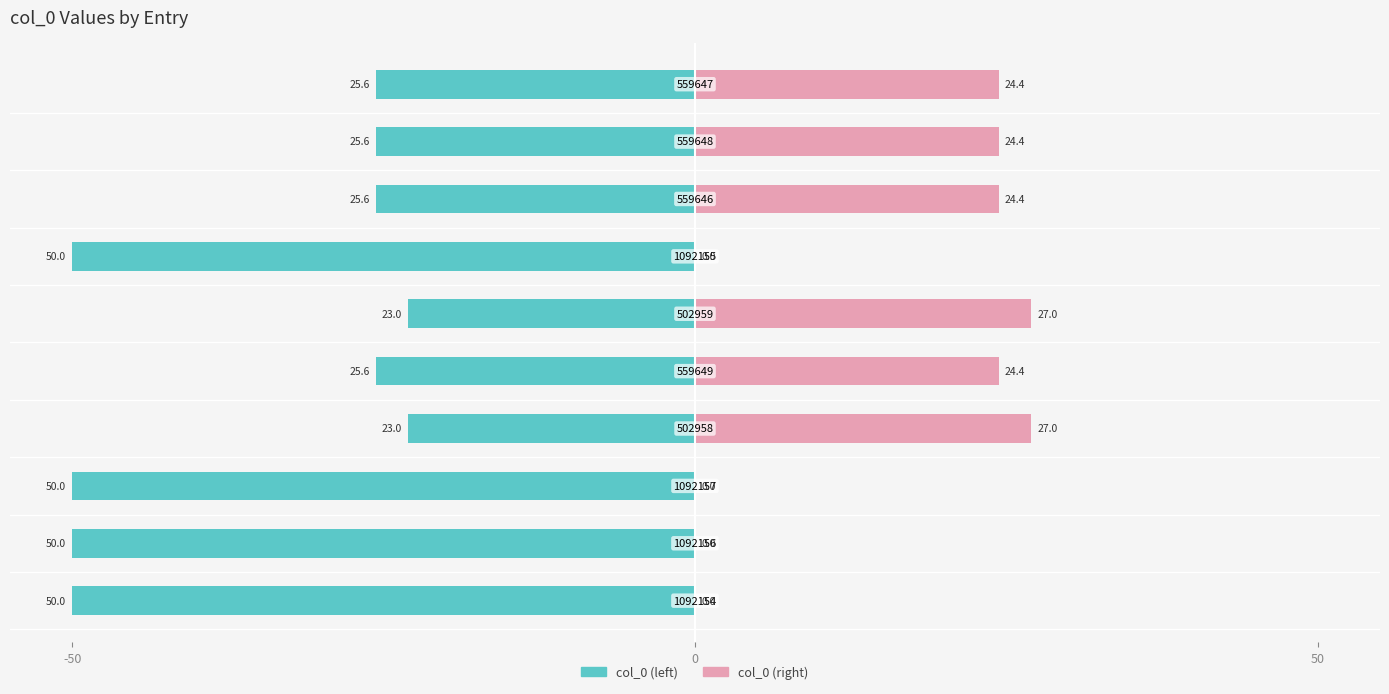

Where does the col_0 (left) series first go above -25?

3